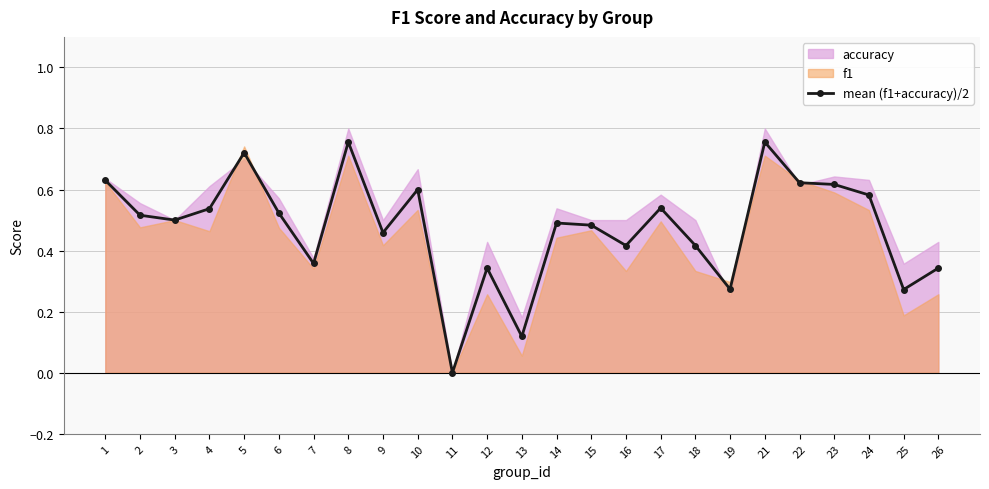

What is the sum of the values at 26 and 2?

0.9